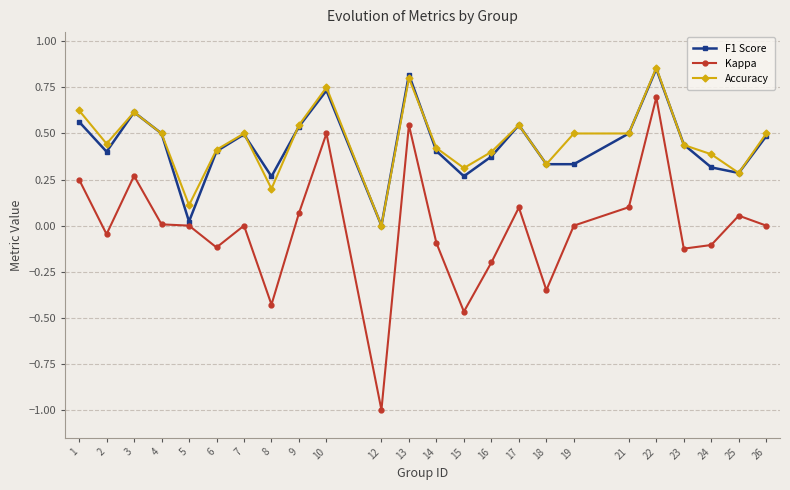

True or false: Accuracy and Kappa intersect in this chart.

False